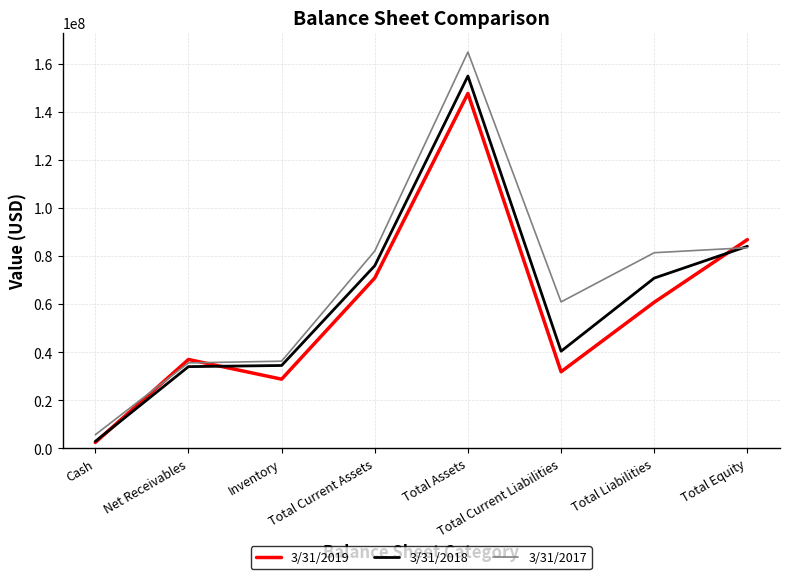

At which label does 3/31/2017 first exceed 81394000?

Total Current Assets